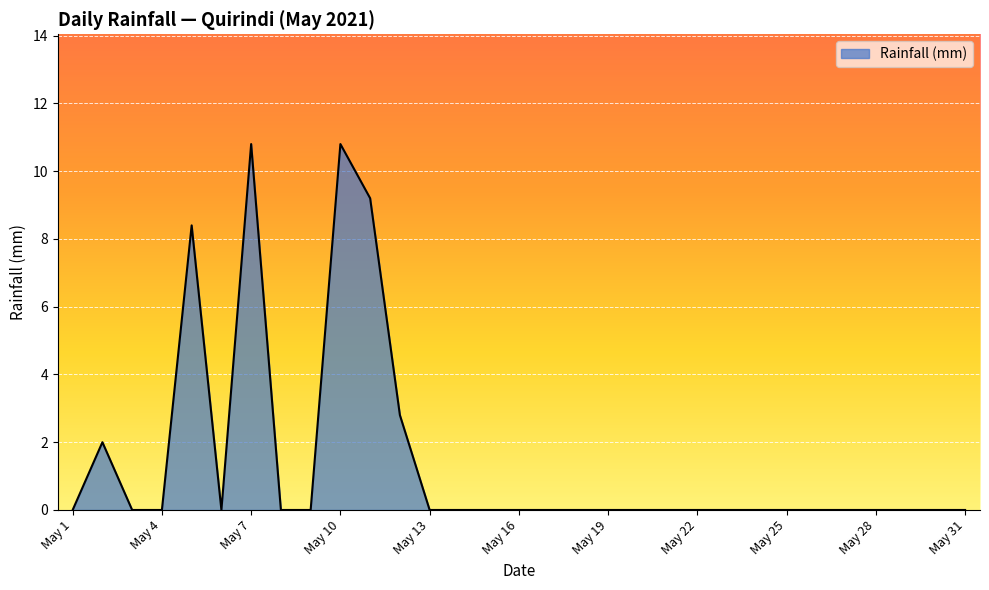

What is the maximum value shown in the chart?

10.8